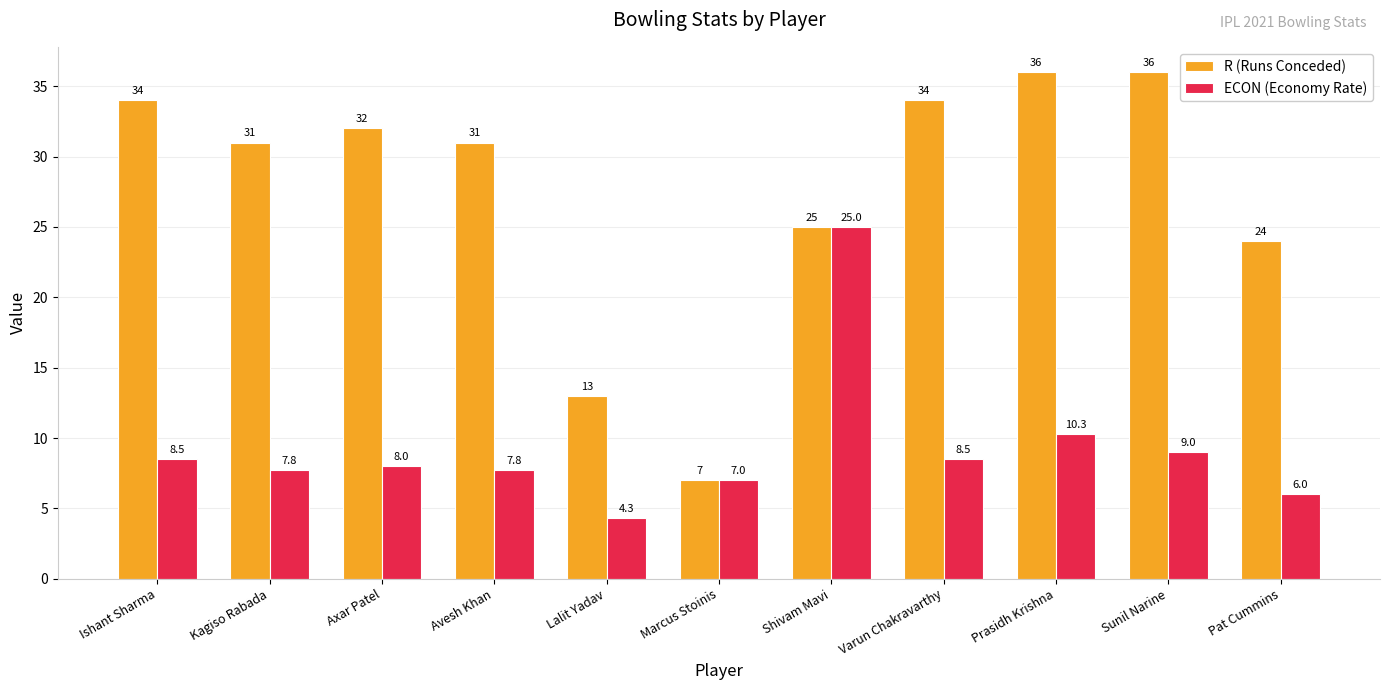

Which series has the largest range (max minus min)?

R (Runs Conceded)